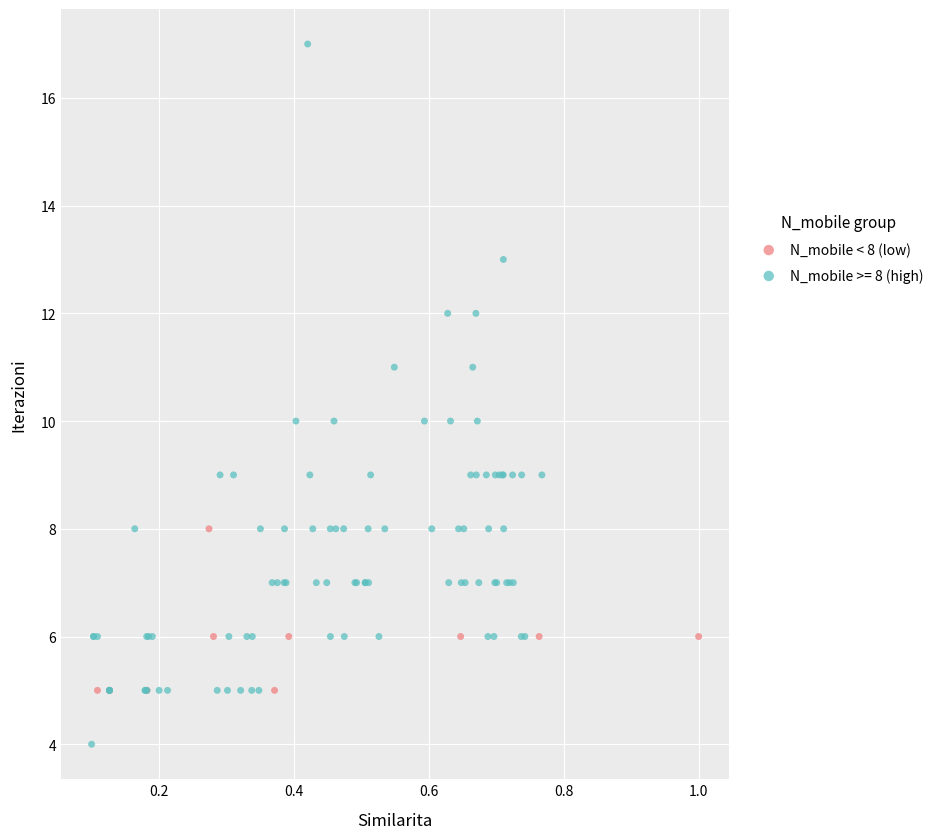

Which series has the widest spread of Y values?

N_mobile >= 8 (high)